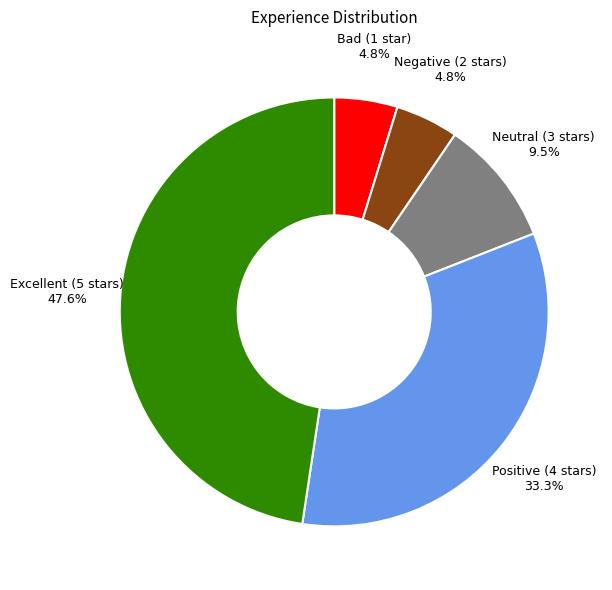

Is there any slice that represents more than half of the pie?

No